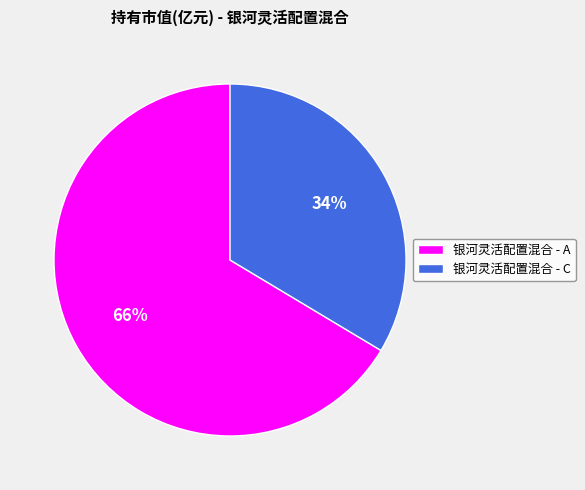

Which slice represents more than half of the pie?

银河灵活配置混合 - A